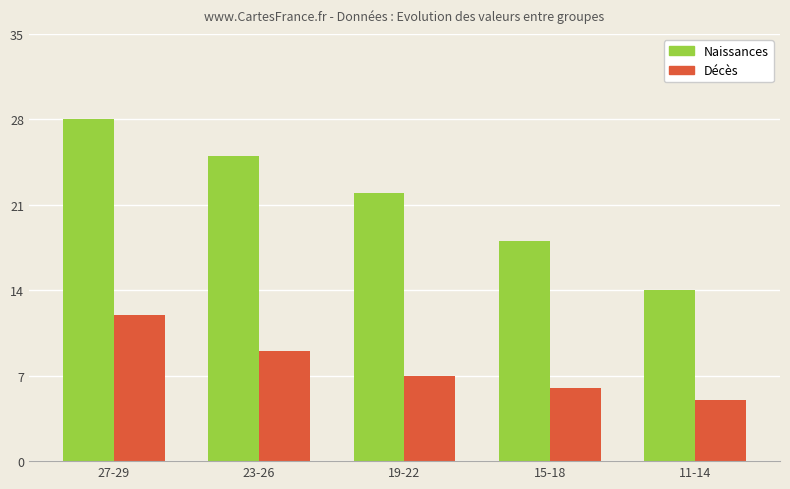

Reading right to left, extract all data points from this chart.

Naissances: 14	18	22	25	28
Décès: 5	6	7	9	12